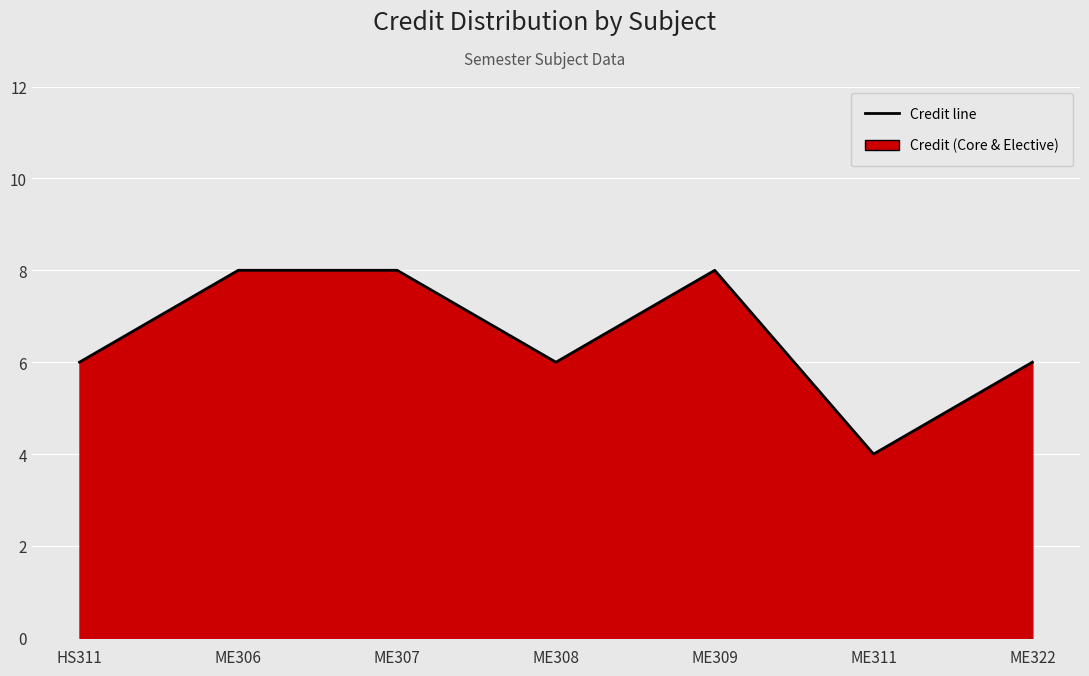

List the labels in order of value, largest first.

ME306, ME307, ME309, HS311, ME308, ME322, ME311